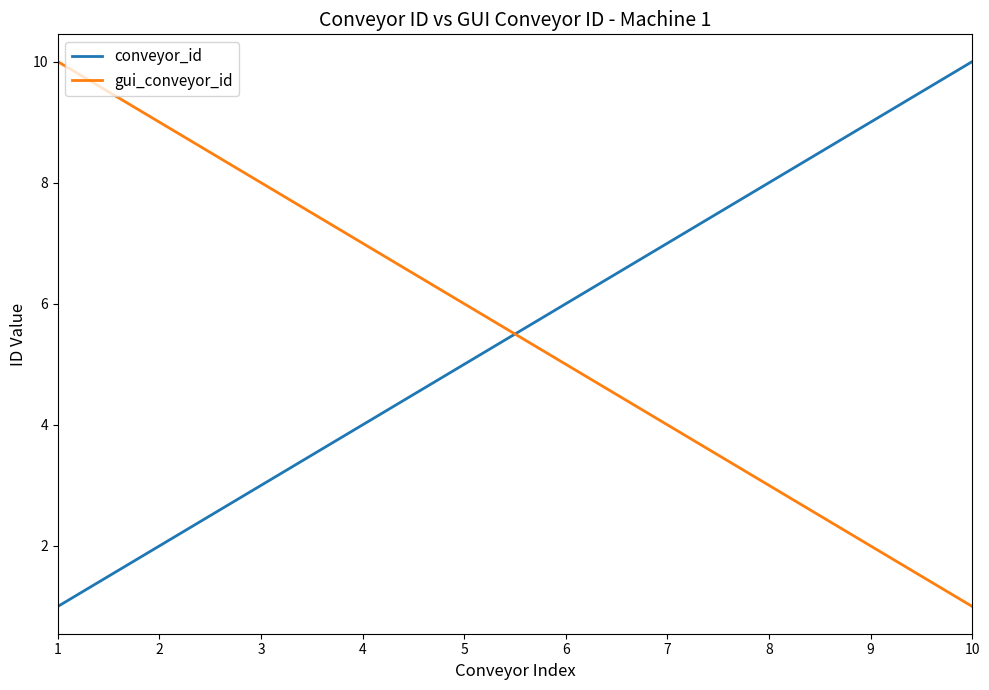

Where is conveyor_id nearest to the value 5?

5